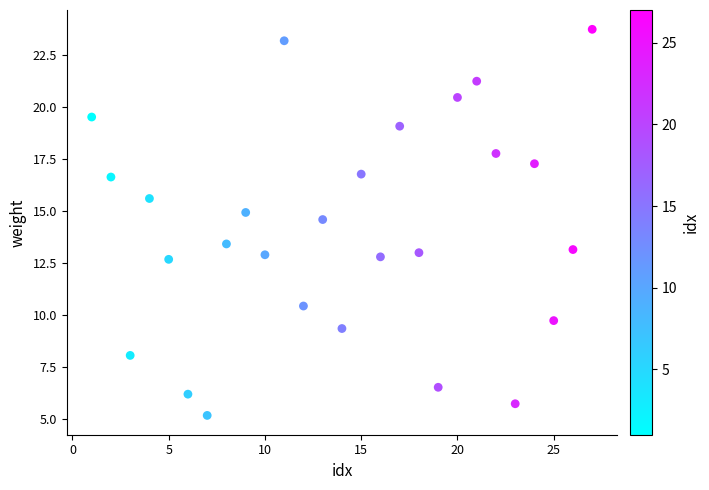

What is the range of X values (max minus min)?

26.0